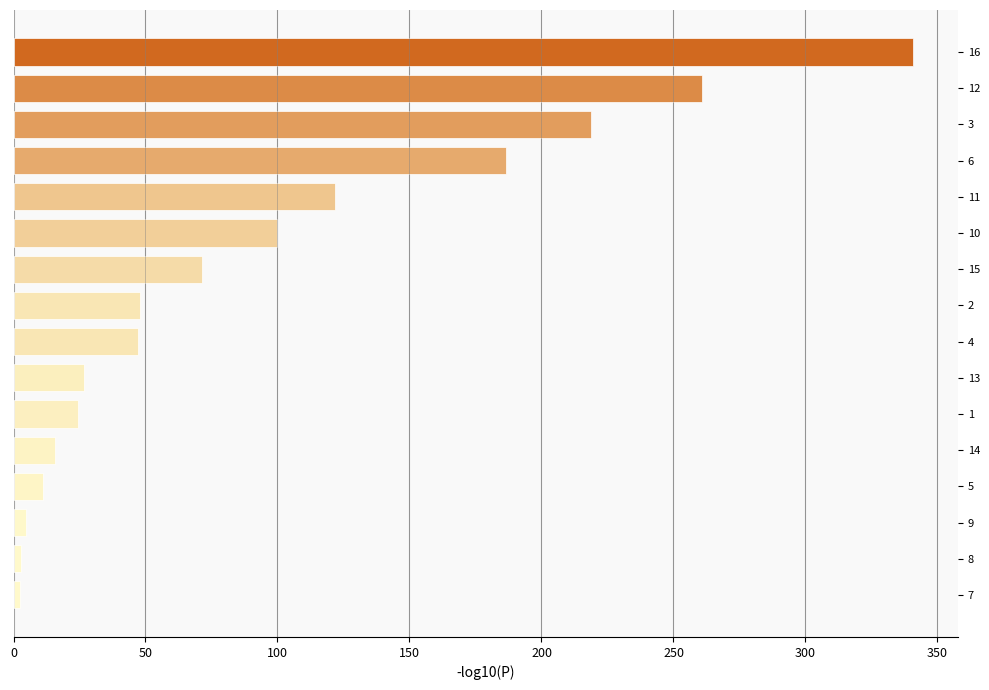

What is the minimum value shown in the chart?

2.5